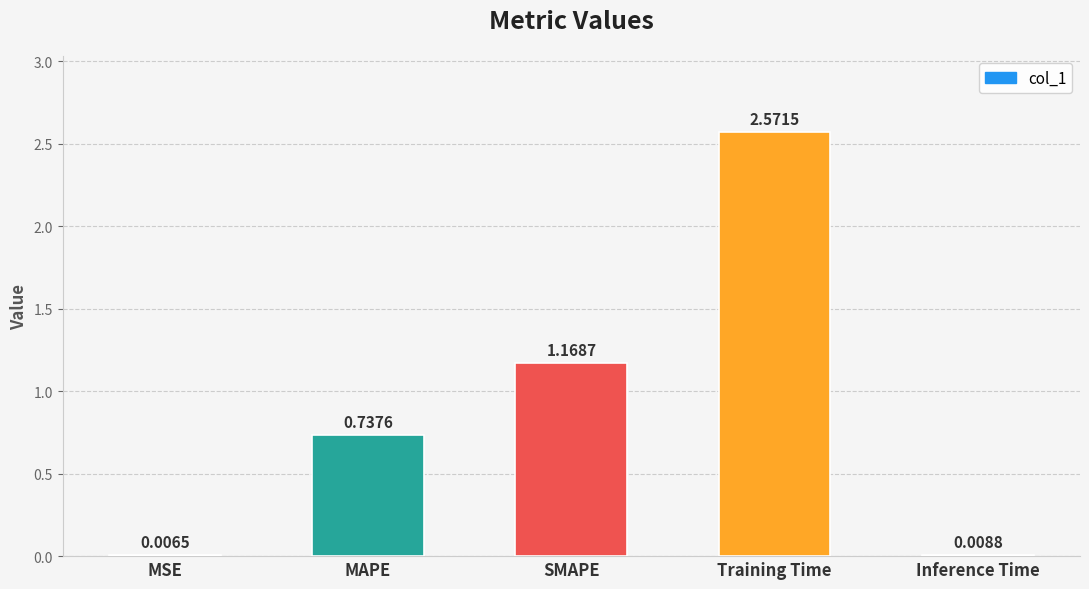

At which label is the value closest to 1?

SMAPE